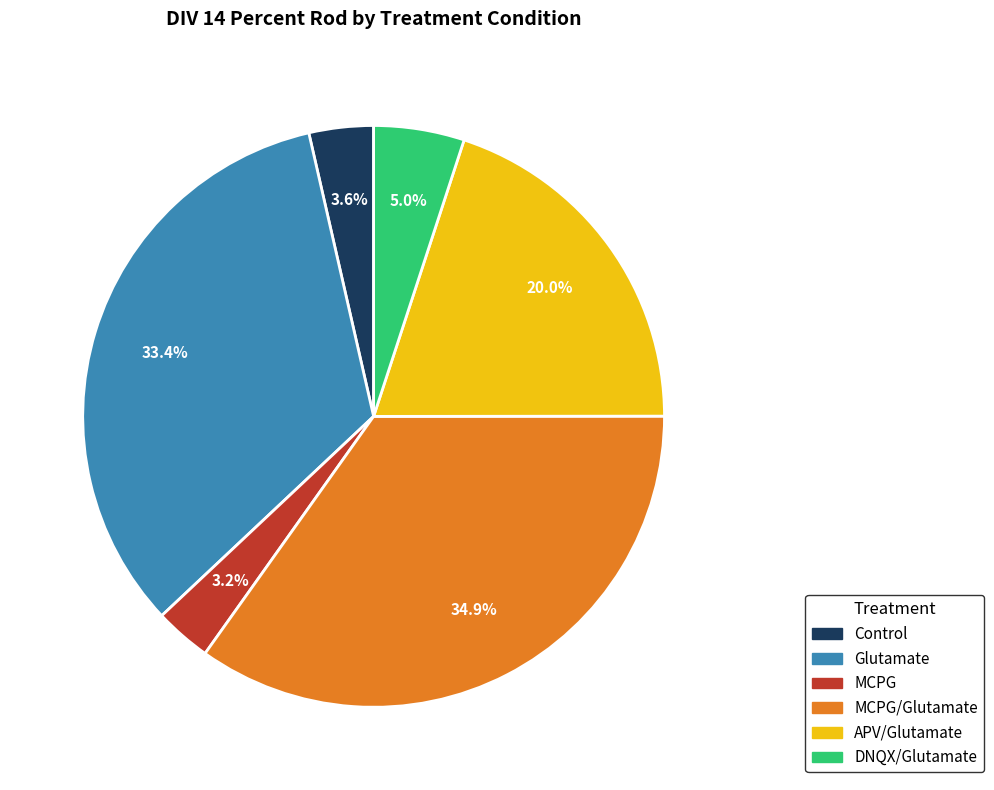

Is there a majority slice in this chart?

No